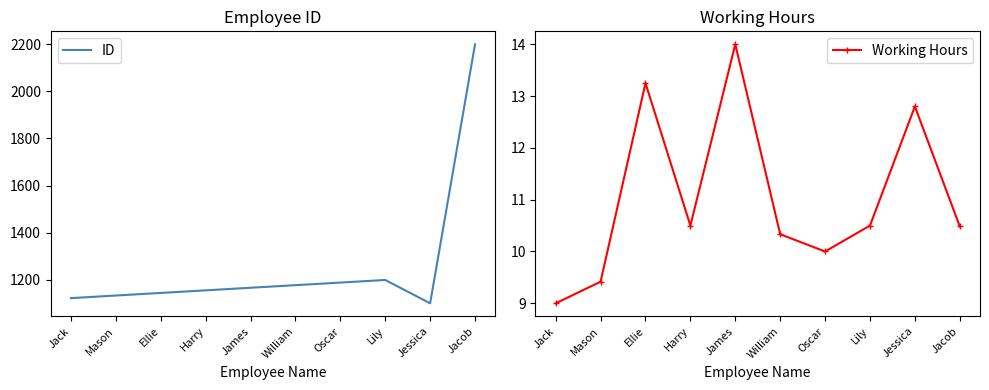

What is the label of the 5th point from the right?

William